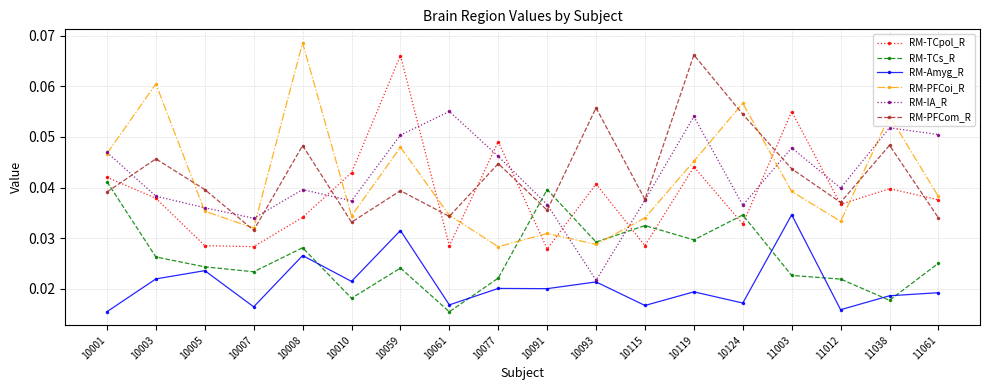

At how many categories does at least one series exceed 0?

18